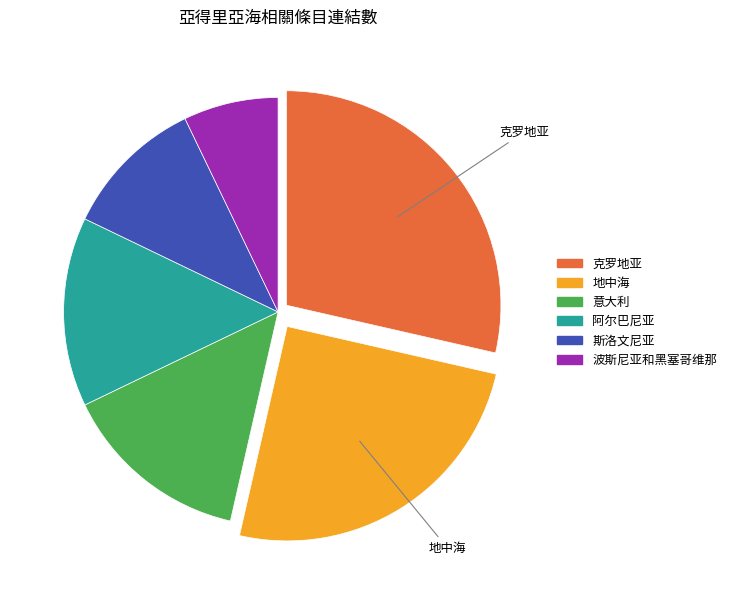

Which category has the smallest portion of the pie?

波斯尼亚和黑塞哥维那